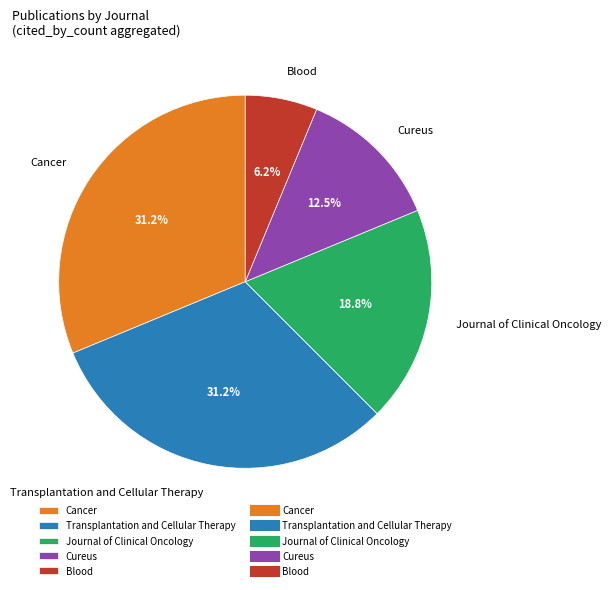

Do Cureus and Journal of Clinical Oncology together represent more than half of the pie?

No